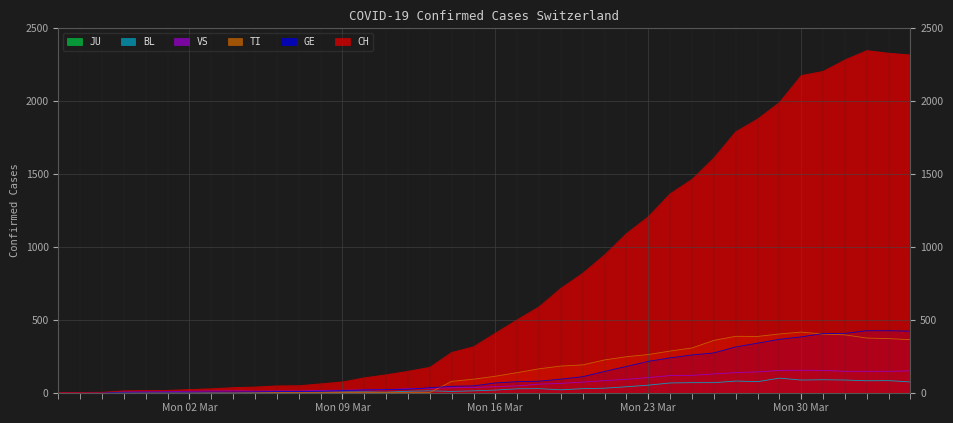

True or false: CH and BL intersect in this chart.

False